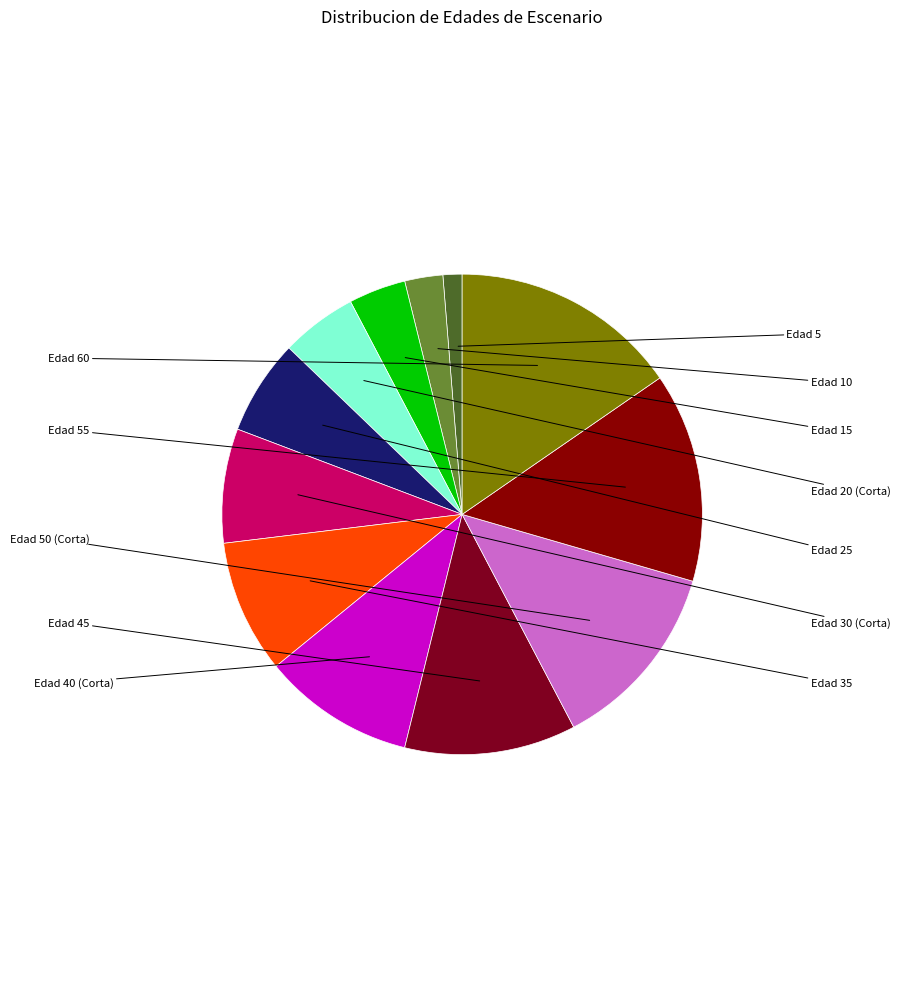

How many segments does this pie chart have?

12